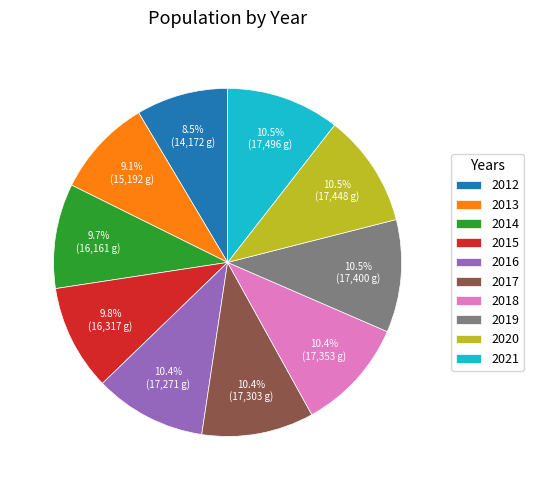

Is there any slice that represents more than half of the pie?

No